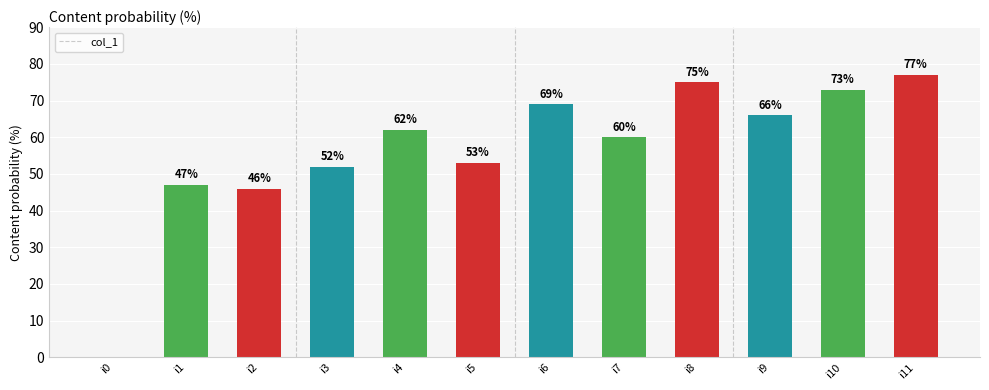

Is it true that the value at i8 is 75?

True